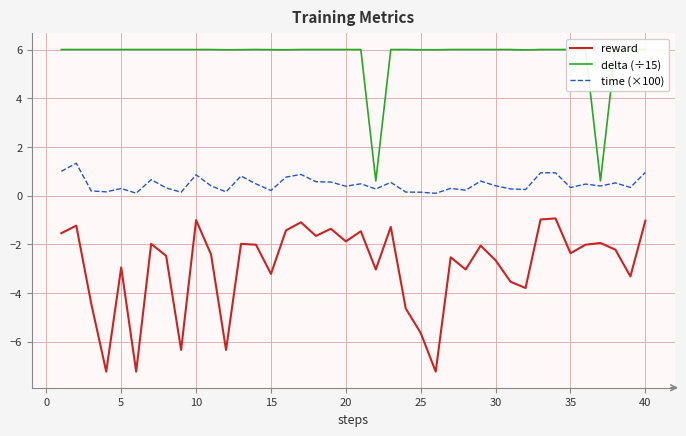

How many values in the delta (÷15) series are below 6?

9